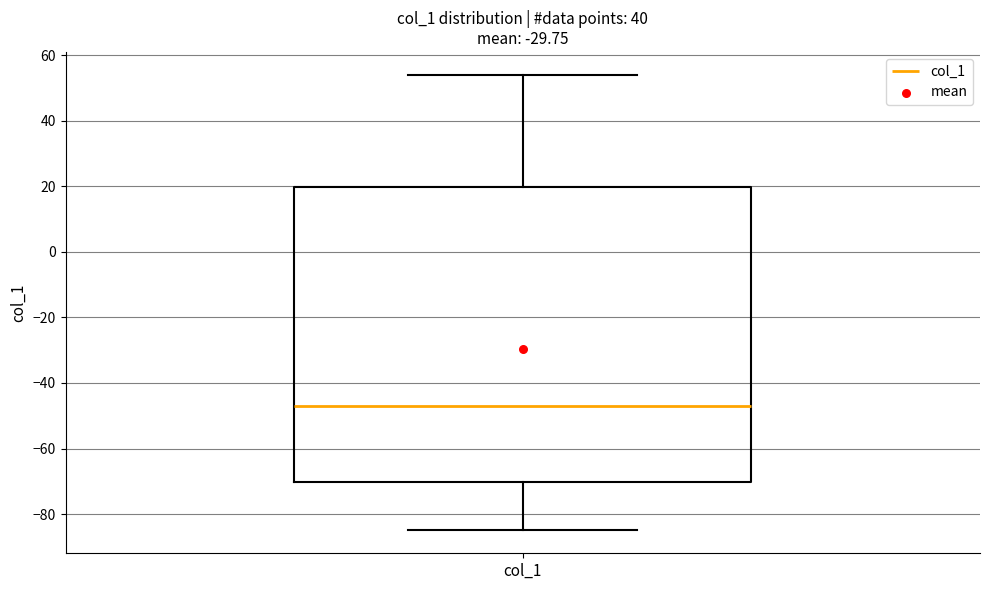

Transcribe this box plot: give where the median line is, the range the box spans, and where the two whiskers end, as read against the y-axis. The values are not printed on the chart, so give them approximately, as read against the axis.

median -46, box -70 to 20, whiskers -84 to 54